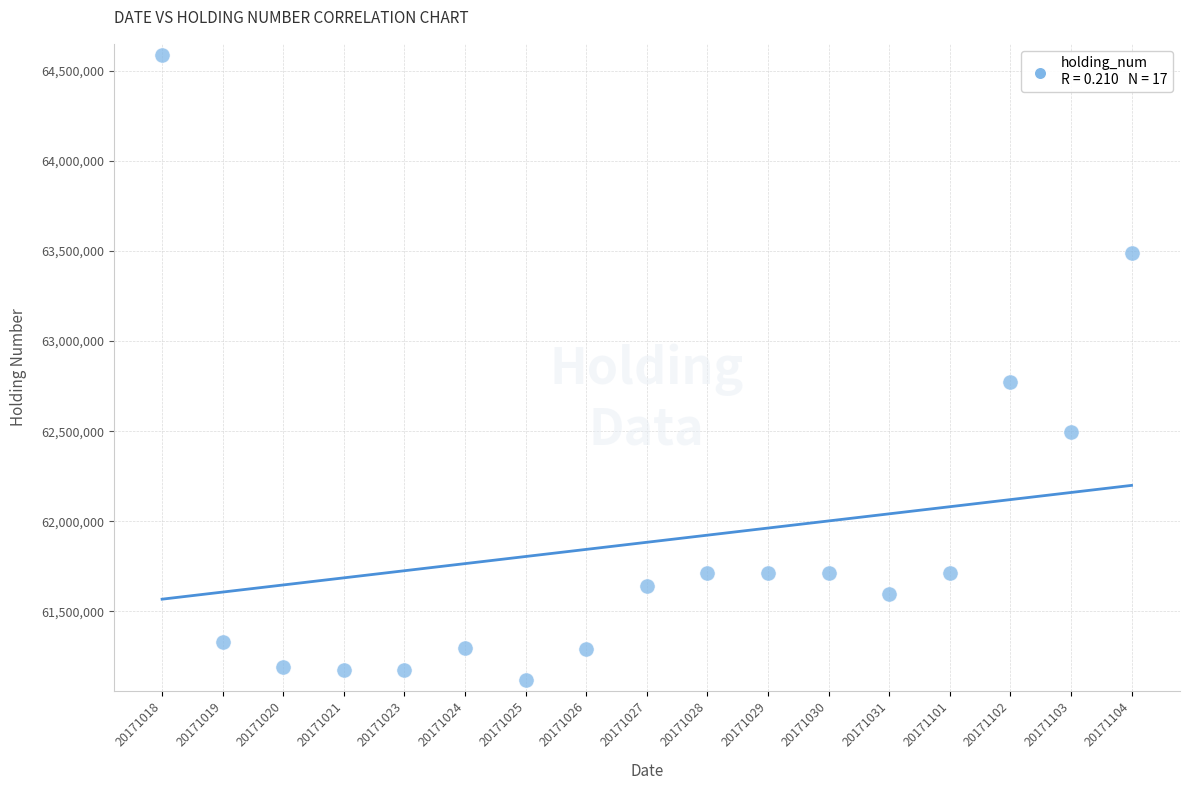

What Y value in the scatter plot is closest to 62852865?

62772865